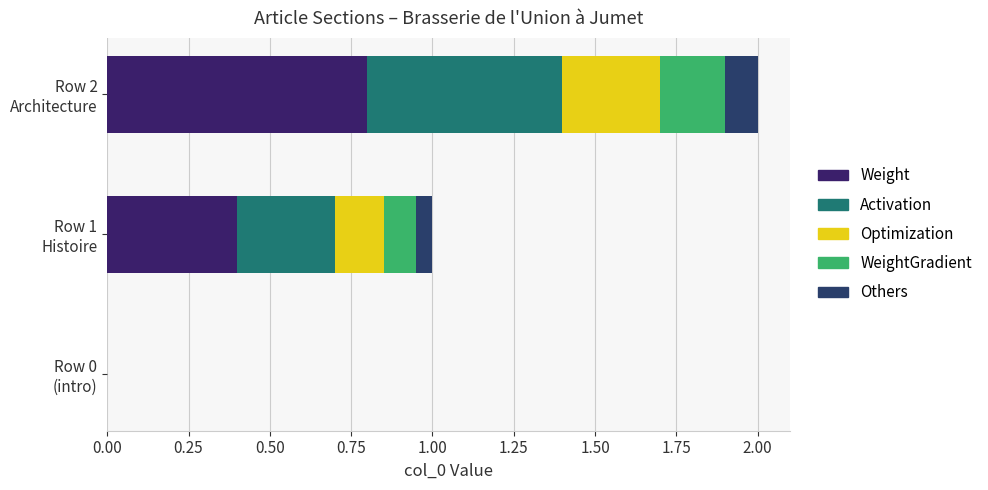

How many data points does each series have?

3